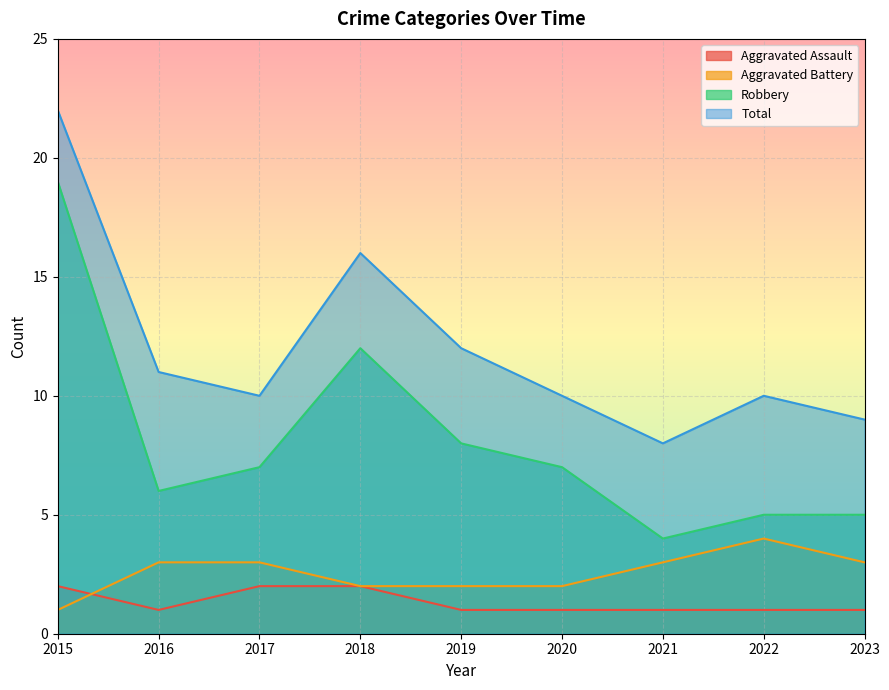

Is it true that Total equals 25 at 2018?

False